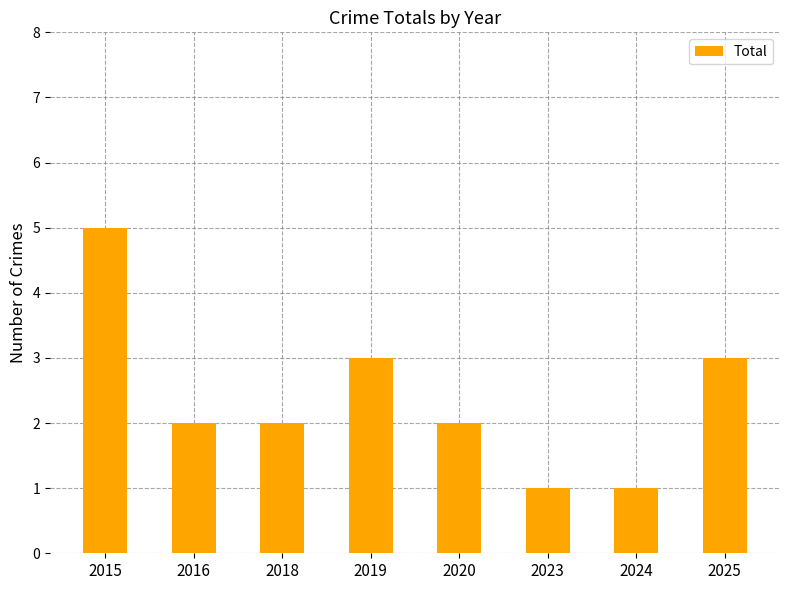

What is the sum of all values?

19